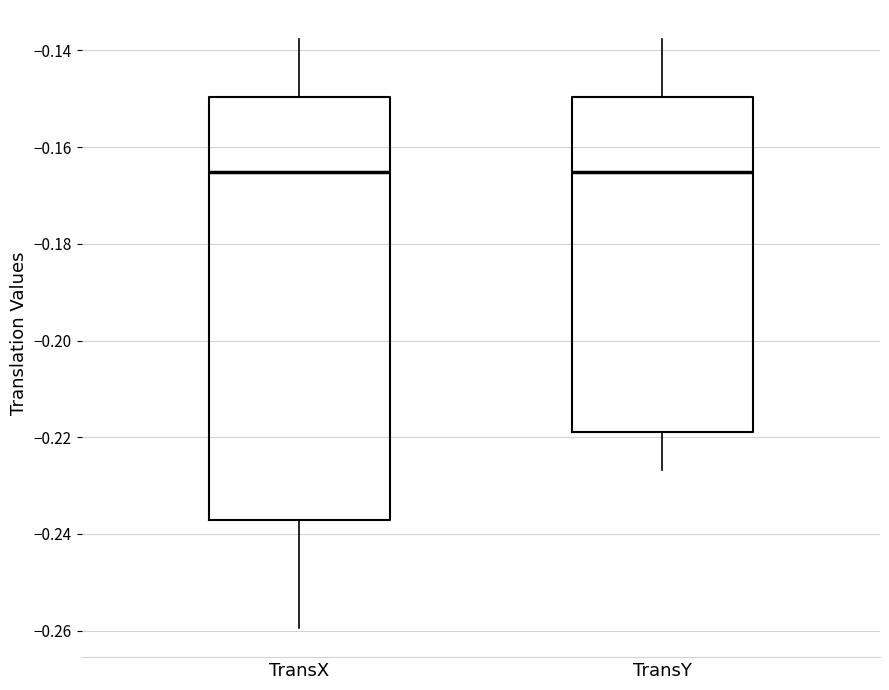

Reading left to right, read every box against the y-axis: the position of its median line, the range the box covers, and the ends of its whiskers. The values are not printed on the chart, so give them approximately, as read against the axis.

TransX: median -0.166, box -0.238 to -0.150, whiskers -0.260 to -0.138
TransY: median -0.166, box -0.218 to -0.150, whiskers -0.226 to -0.138